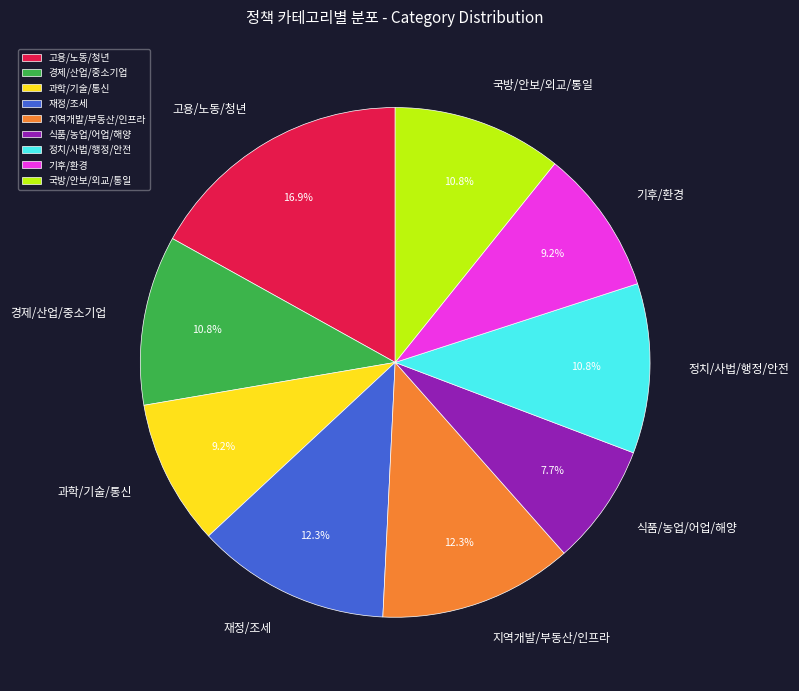

What percentage do 식품/농업/어업/해양 and 정치/사법/행정/안전 together represent?

18.5%